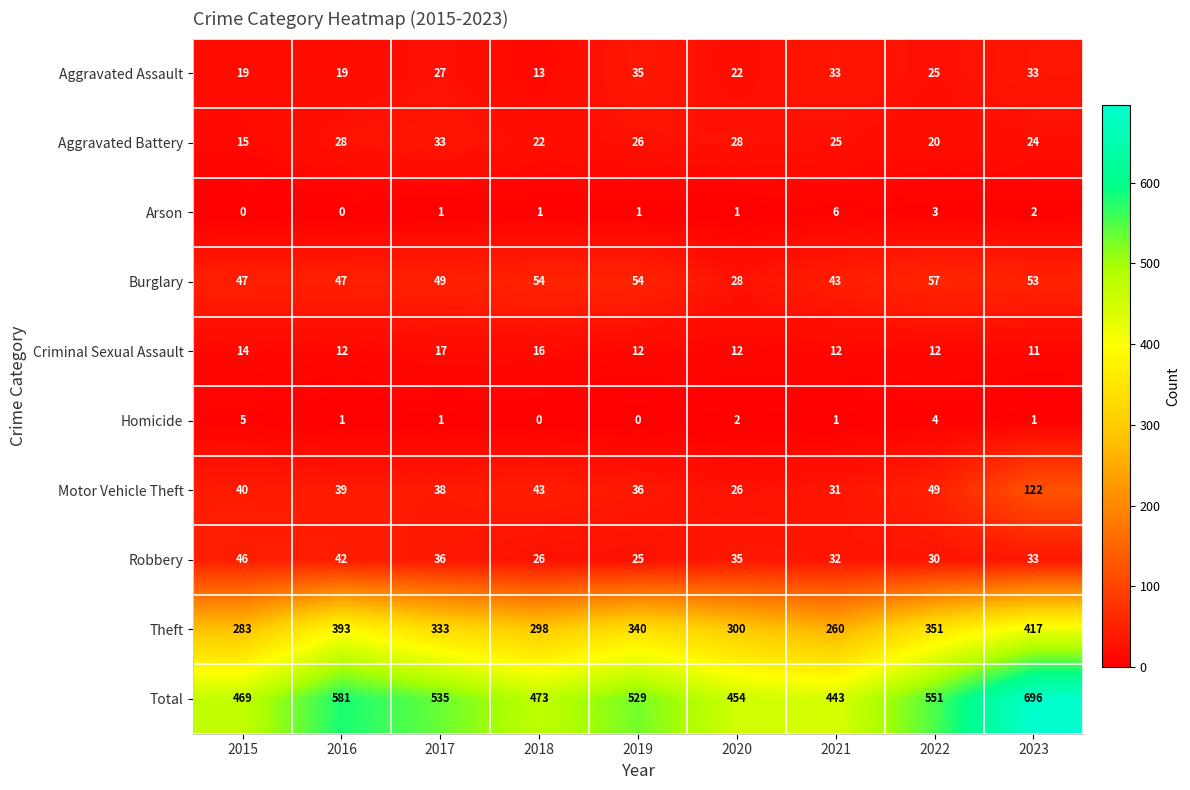

What is the difference between the maximum and minimum values in the Robbery series?

21